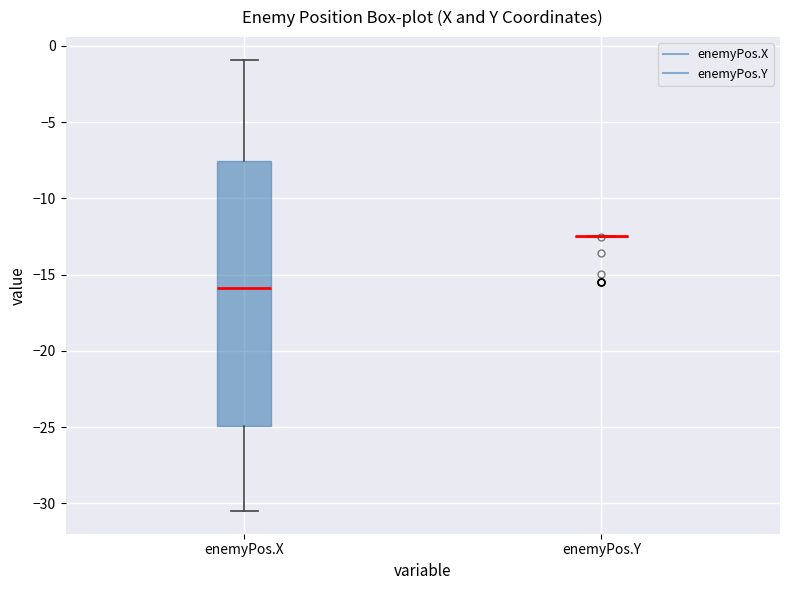

Reading left to right, read every box against the y-axis: the position of its median line, the range the box covers, and the ends of its whiskers. The values are not printed on the chart, so give them approximately, as read against the axis.

enemyPos.X: median -16.0, box -25.0 to -7.5, whiskers -30.5 to -1.0
enemyPos.Y: box collapsed to a line at -12.5, whiskers -12.5 to -12.5